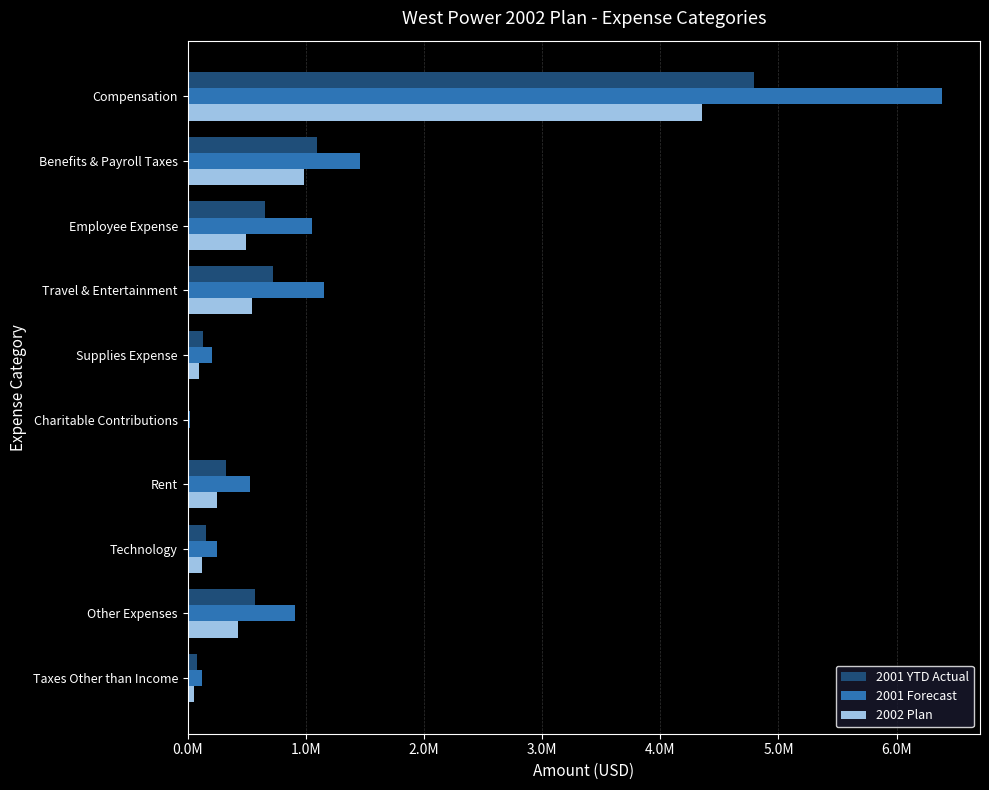

What are all the series names shown in the legend?

2001 YTD Actual, 2001 Forecast, 2002 Plan